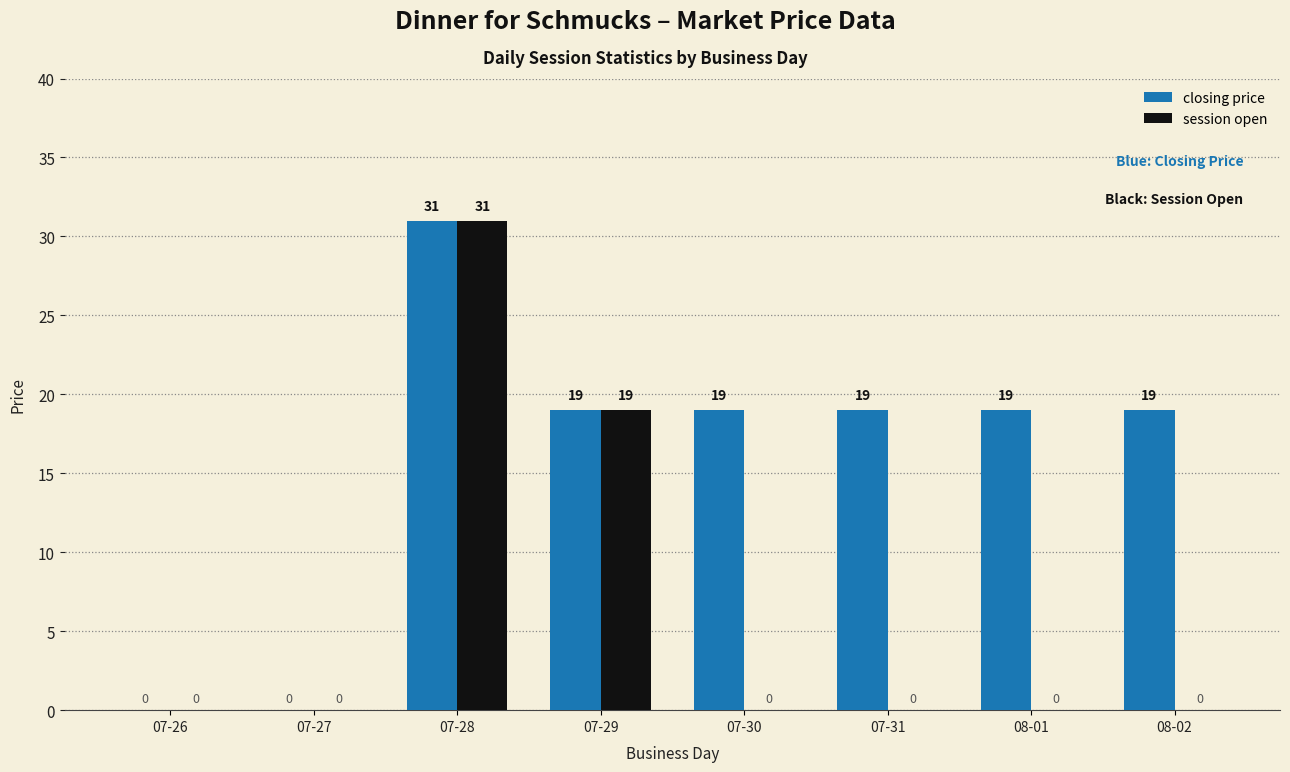

Is it true that session open equals 20 at 08-01?

False